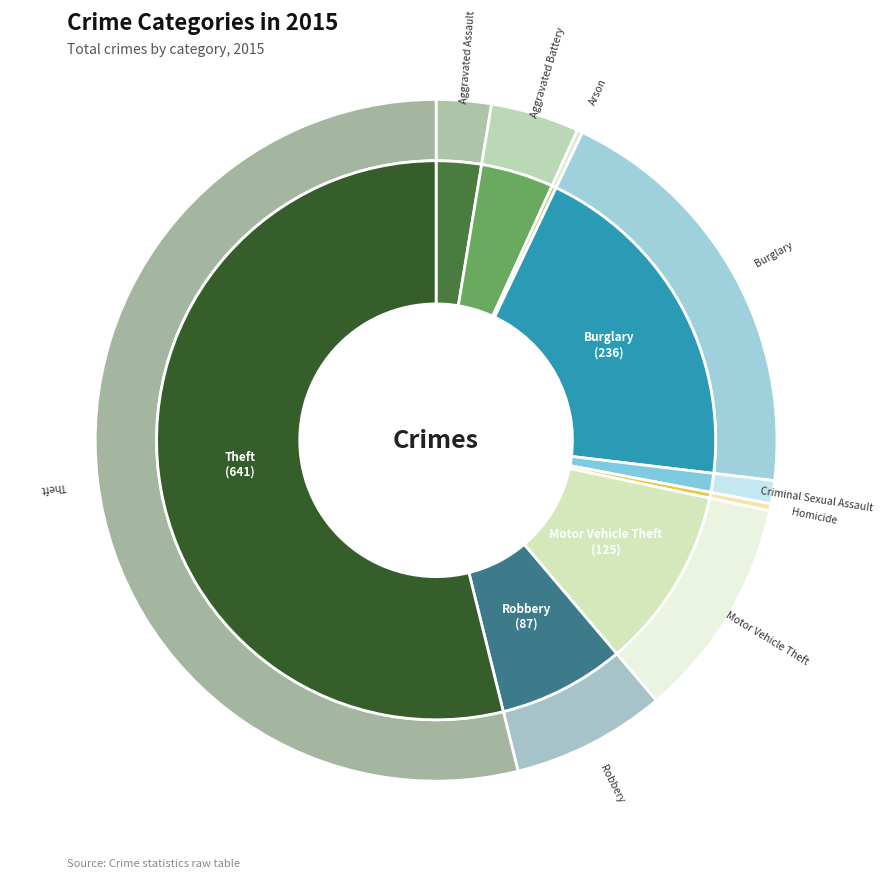

Rank the categories by value from lowest to highest.

Arson, Homicide, Criminal Sexual Assault, Aggravated Assault, Aggravated Battery, Robbery, Motor Vehicle Theft, Burglary, Theft